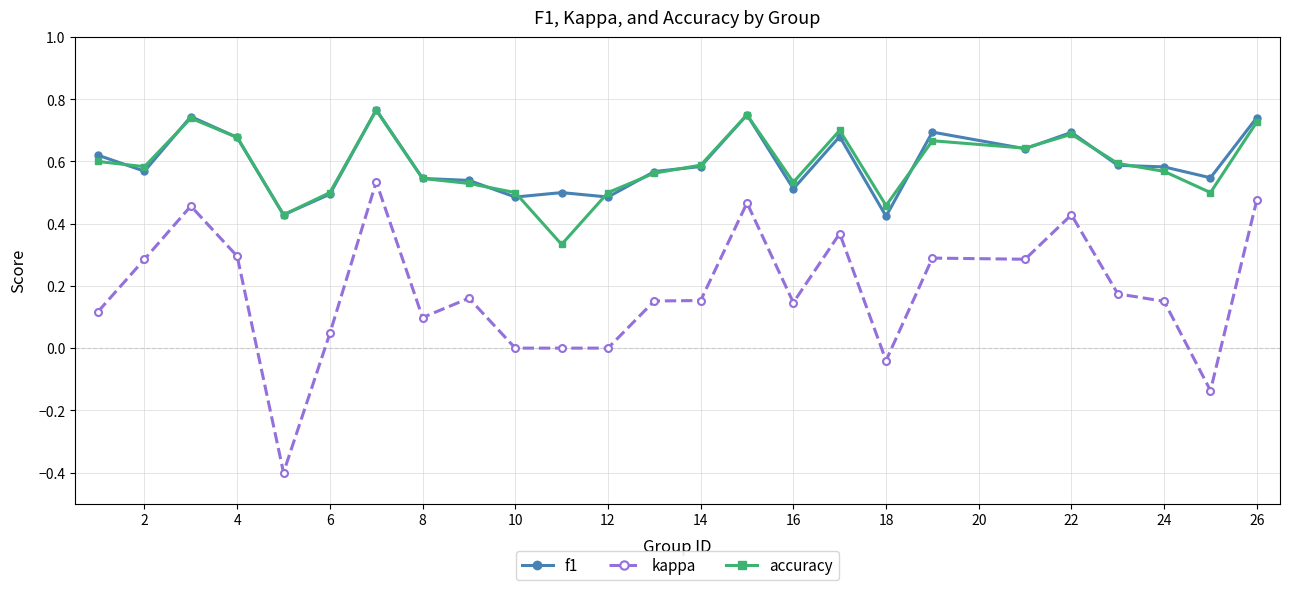

Which series has the widest spread of values?

kappa